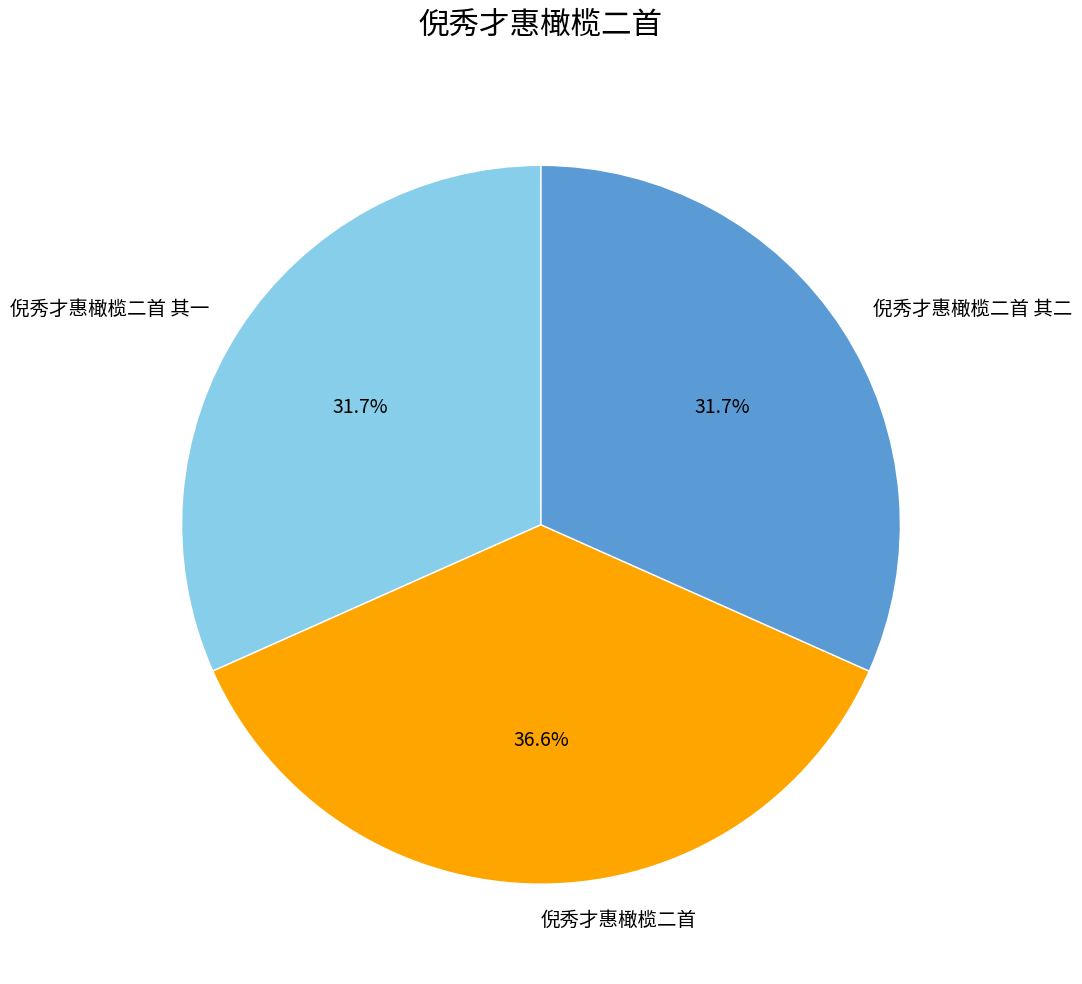

Is there a majority slice in this chart?

No